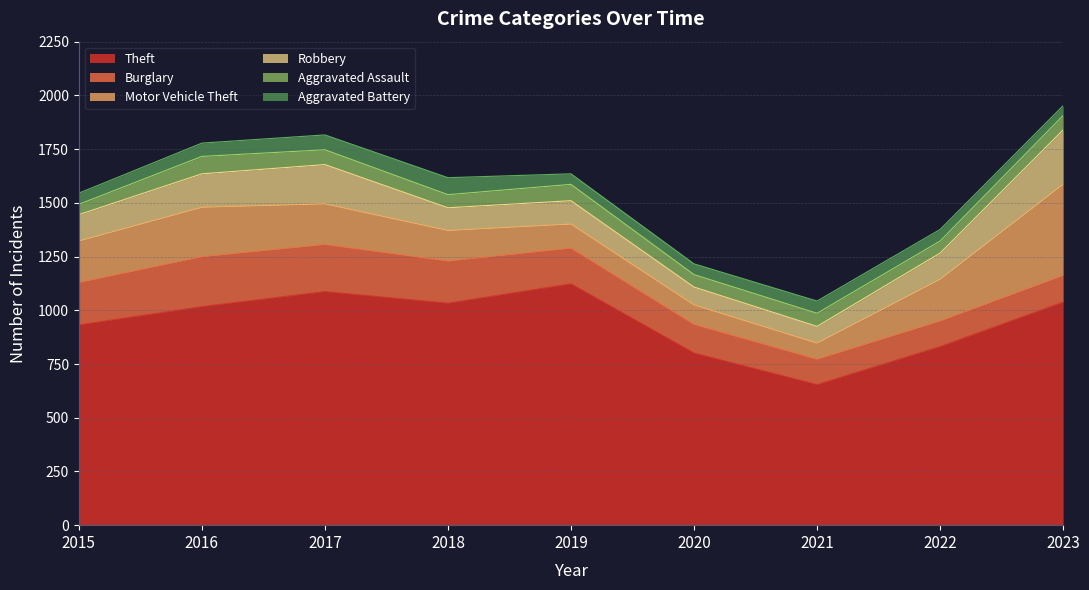

True or false: Aggravated Assault and Burglary cross at least once.

False